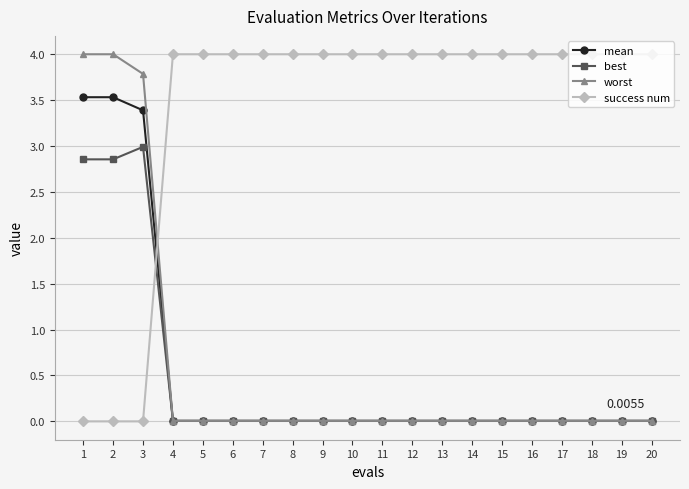

At how many categories does at least one series exceed 1?

20